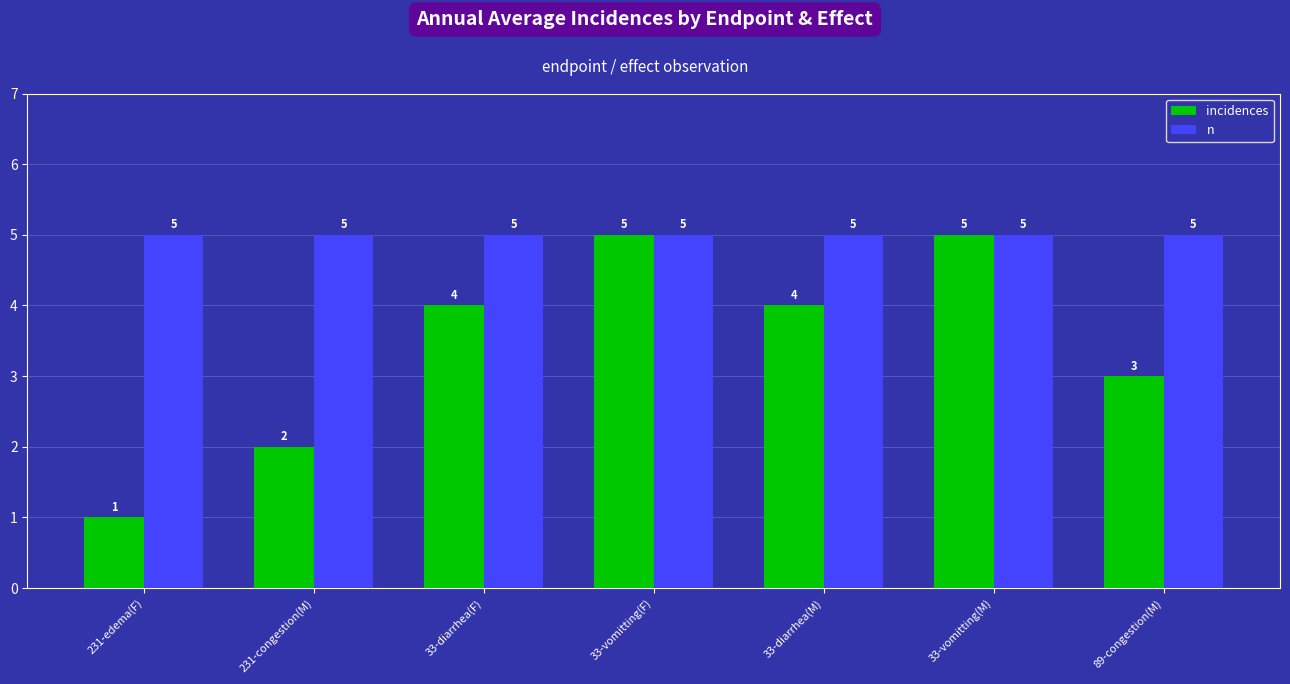

What is the total value across all series at 231-edema(F)?

6